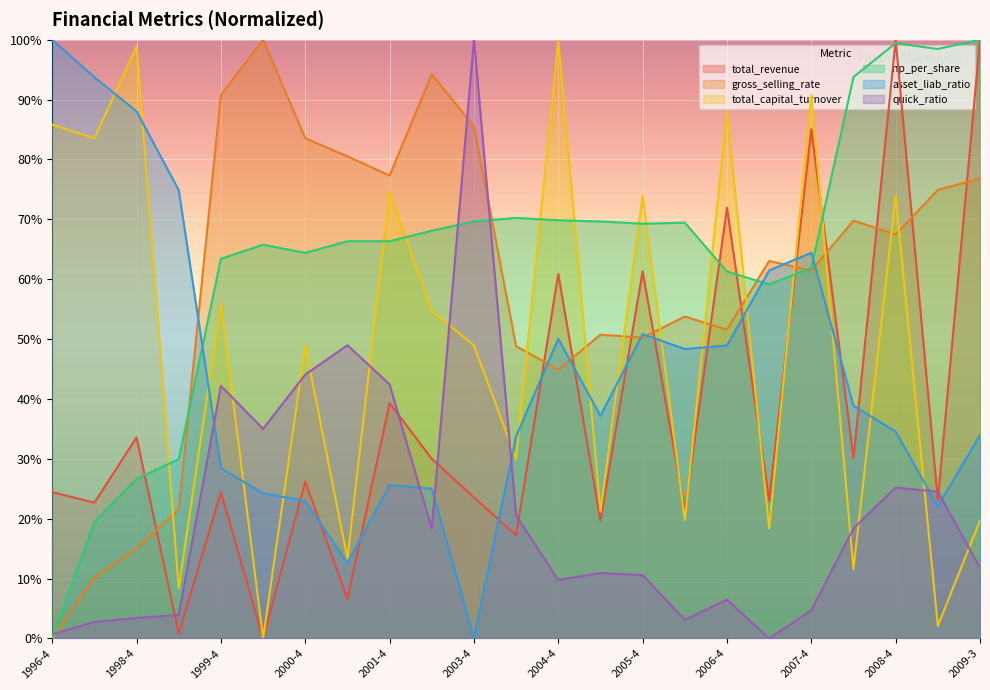

What position from the left is 1996-4?

1